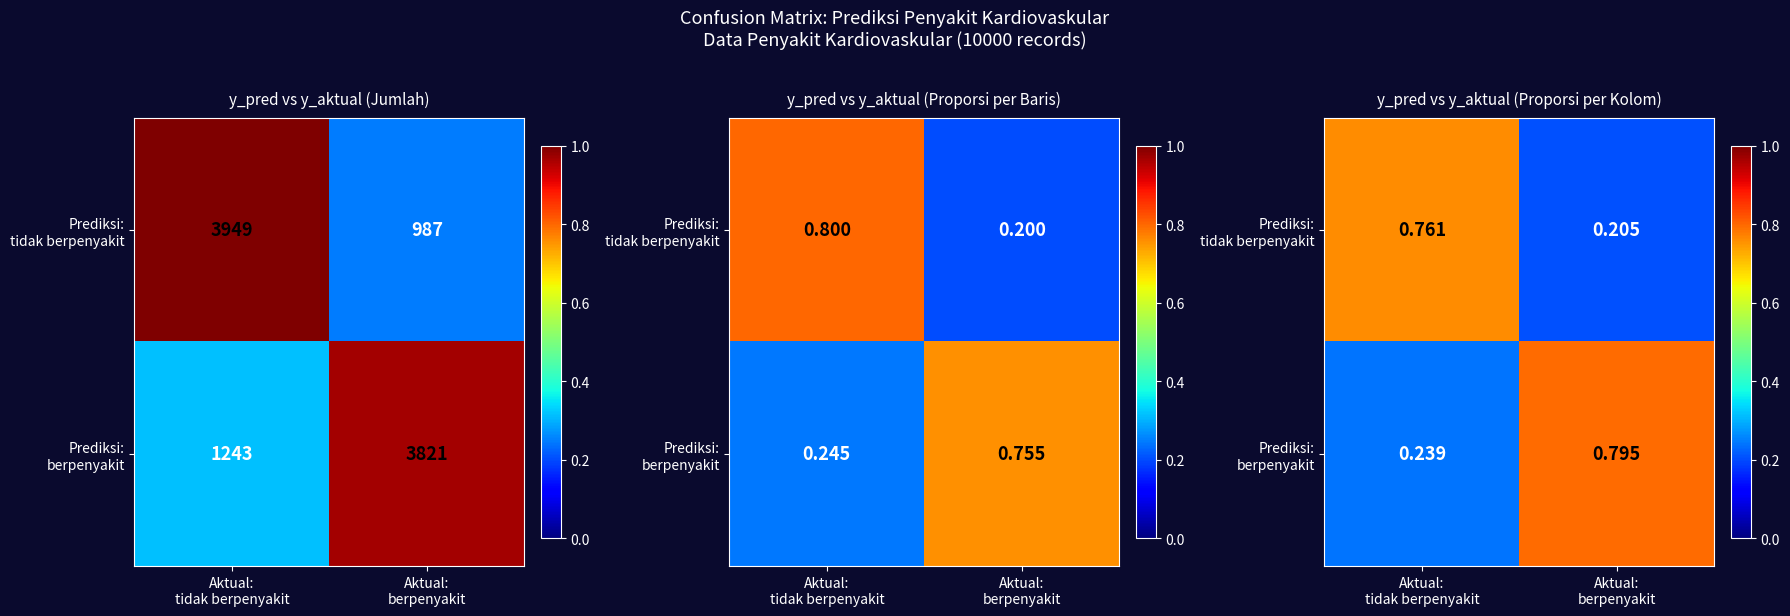

Between Aktual:
berpenyakit and Aktual:
tidak berpenyakit, which is larger?

Aktual:
tidak berpenyakit